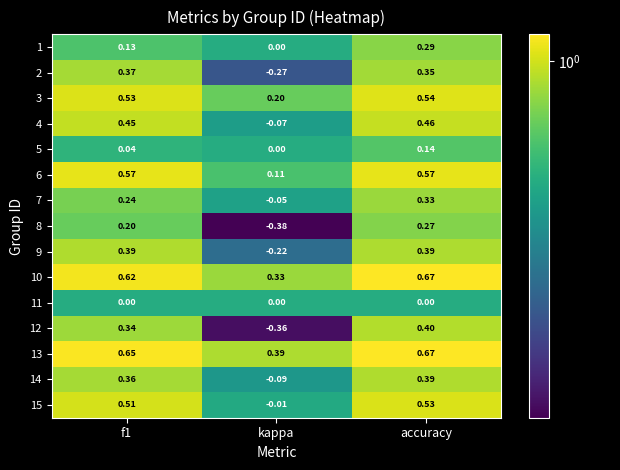

Is the value of 4 at f1 greater than the value of 3 at kappa?

Yes